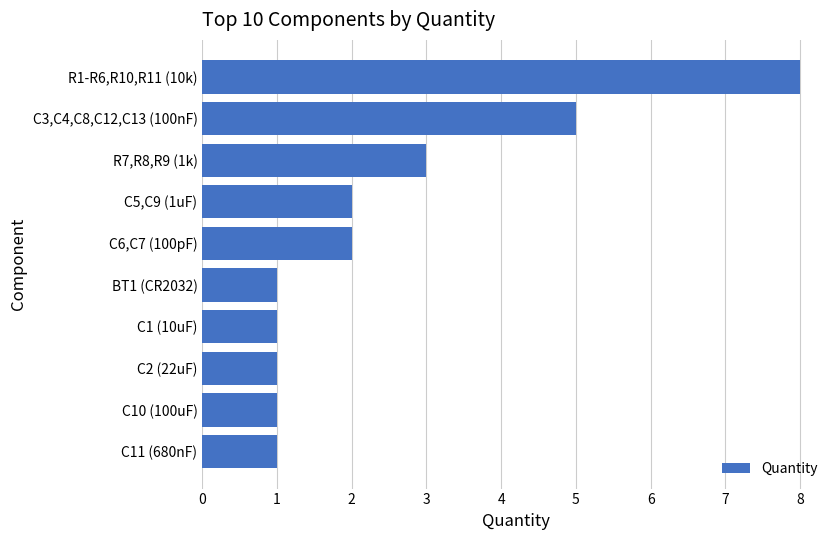

How many values are below 2?

5